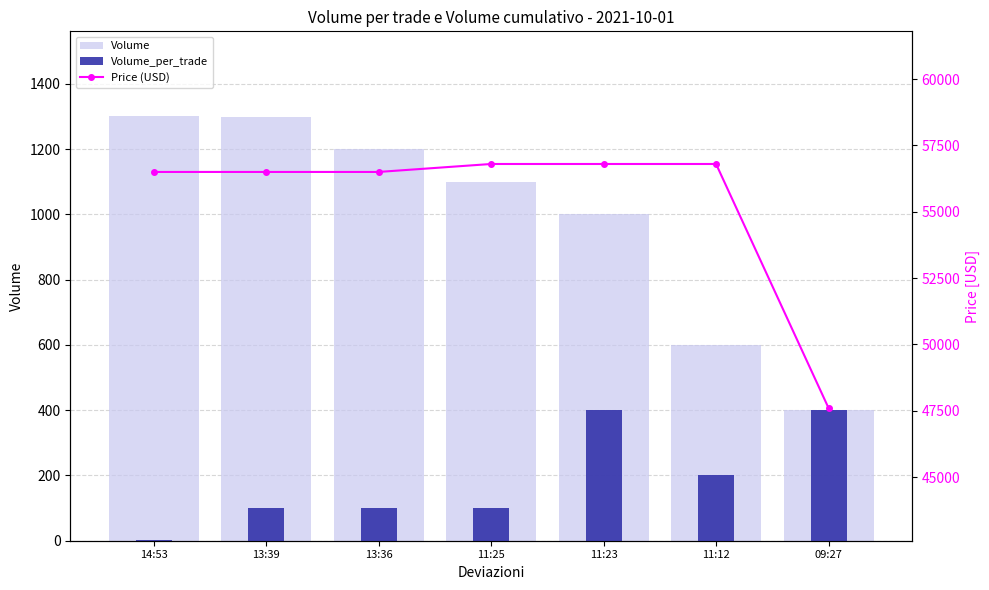

The Price (USD) series shows 56800 at 11:23. True or false?

True